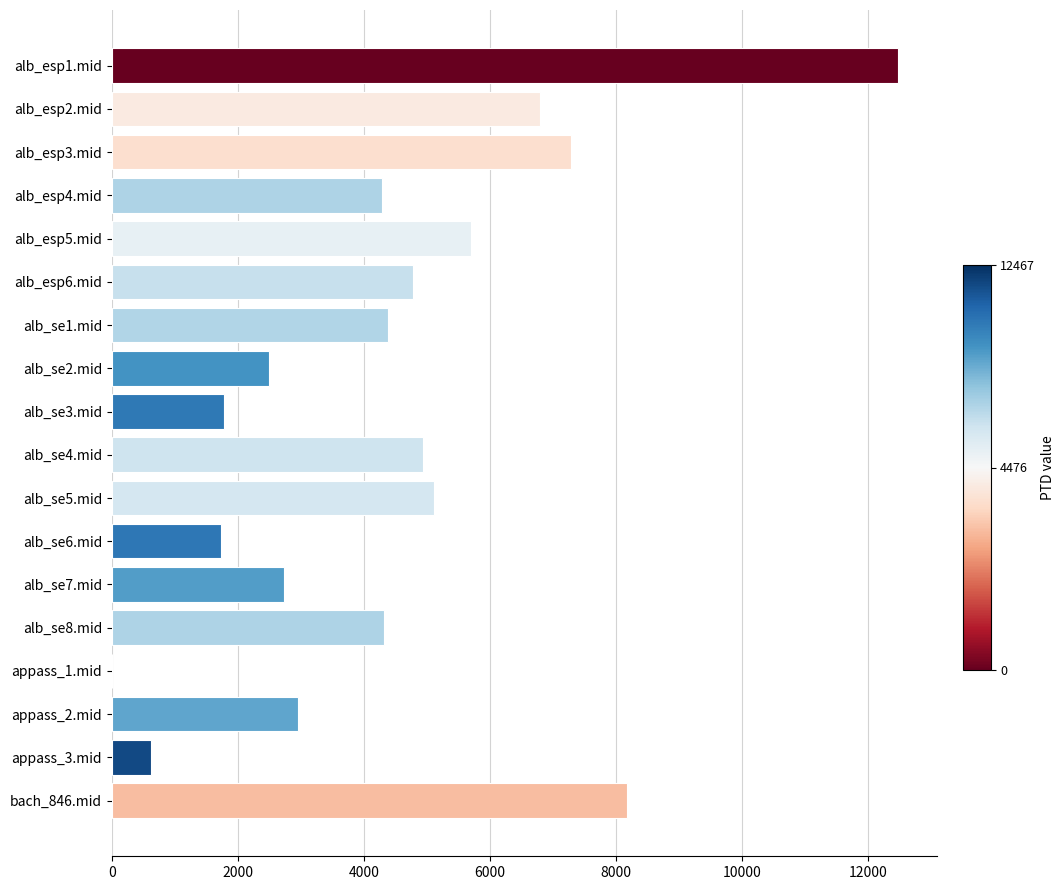

Is it true that the value at alb_se7.mid is 4264.4?

False